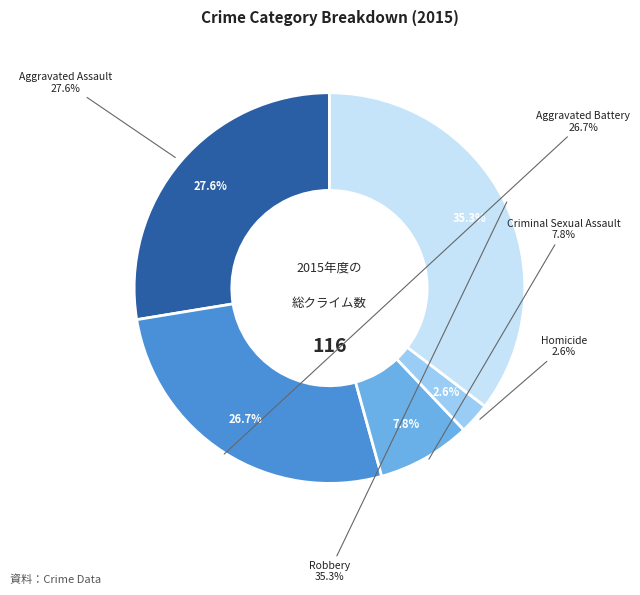

How many segments does this pie chart have?

5